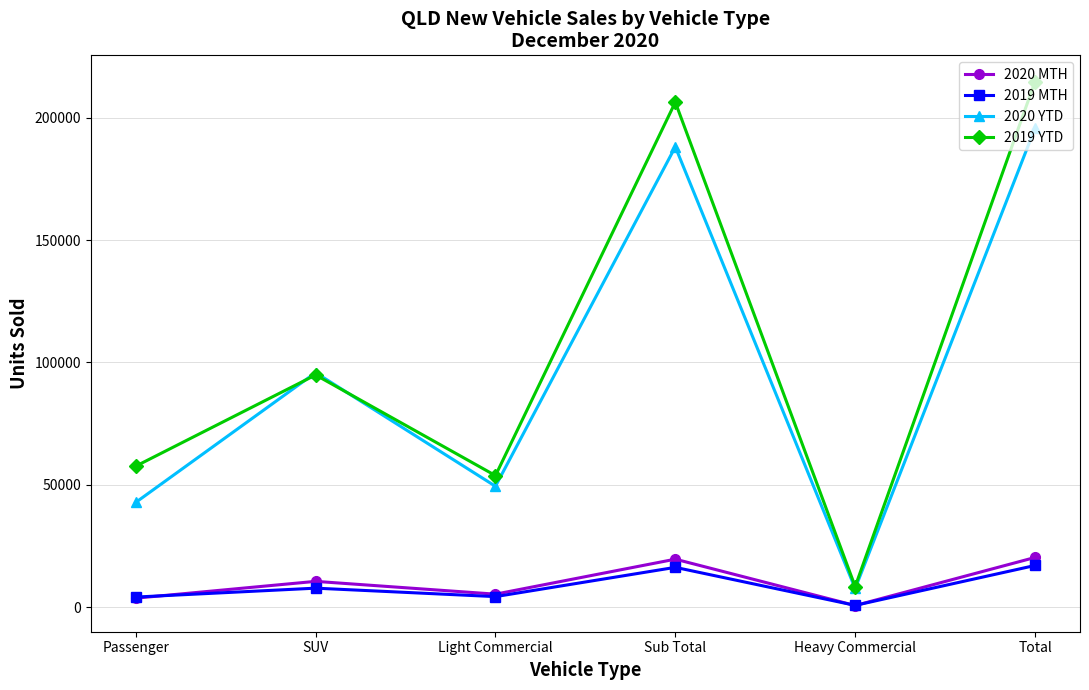

What are all the series names shown in the legend?

2020 MTH, 2019 MTH, 2020 YTD, 2019 YTD